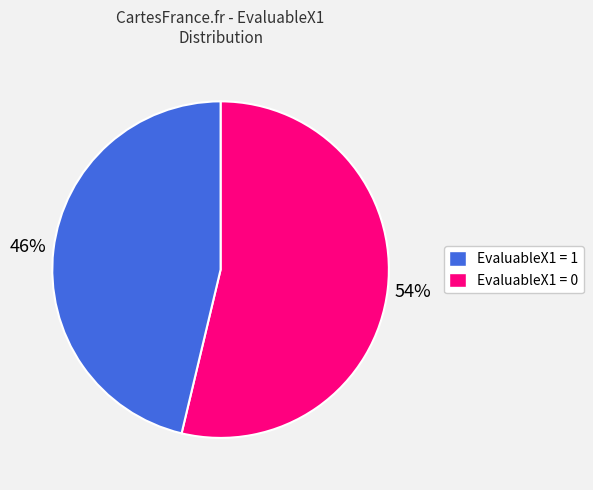

Do EvaluableX1 = 1 and EvaluableX1 = 0 together represent more than half of the pie?

Yes